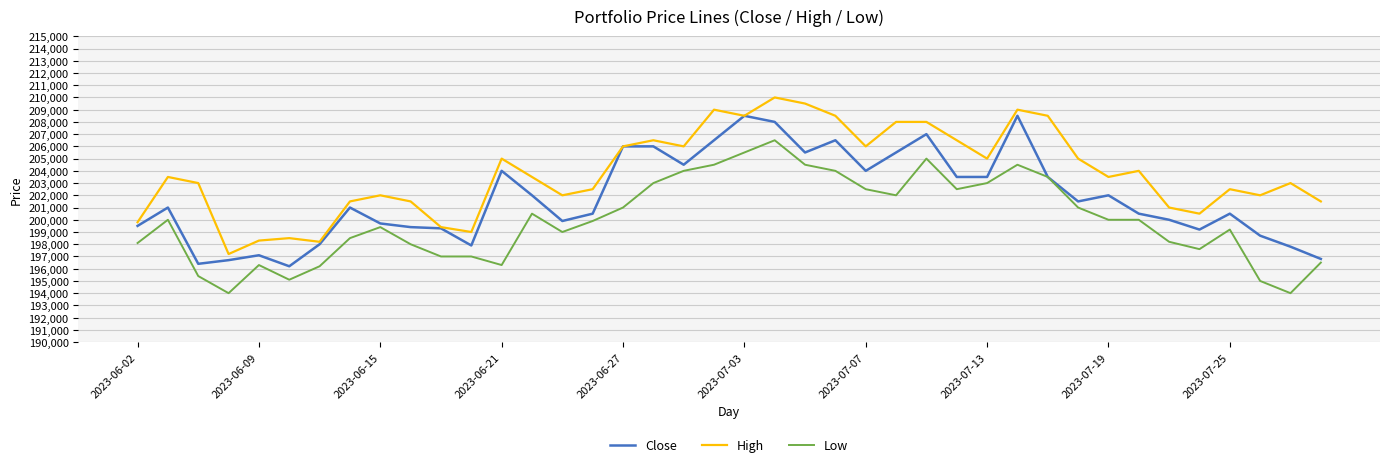

What is the maximum value for High?

210000